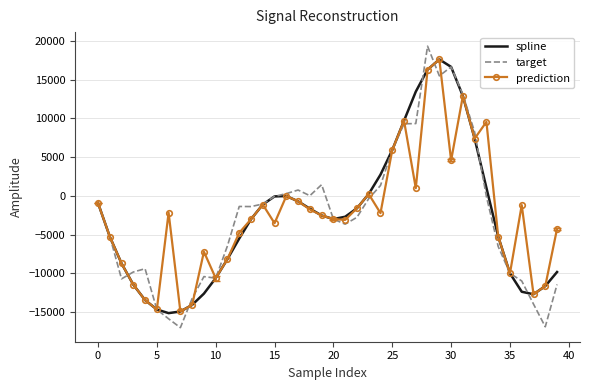

Which series has the widest spread of values?

target